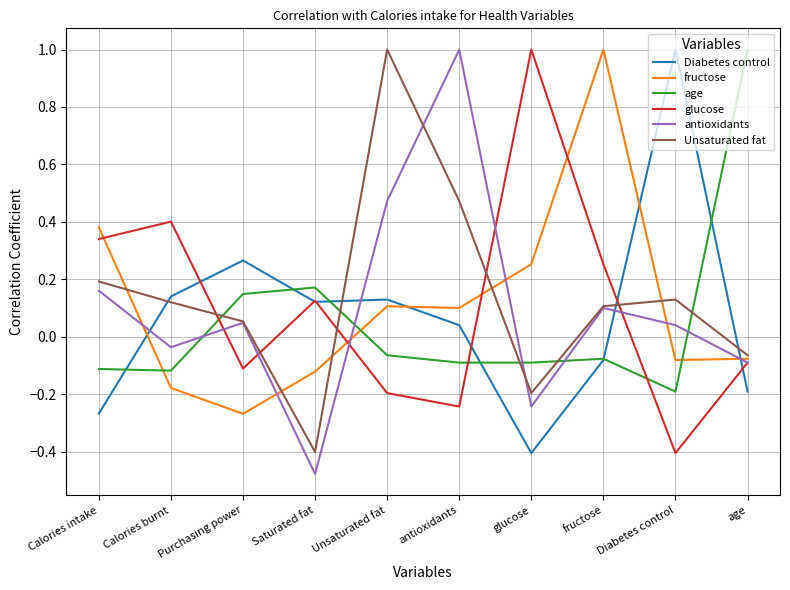

Is it true that fructose equals 0.1 at glucose?

False